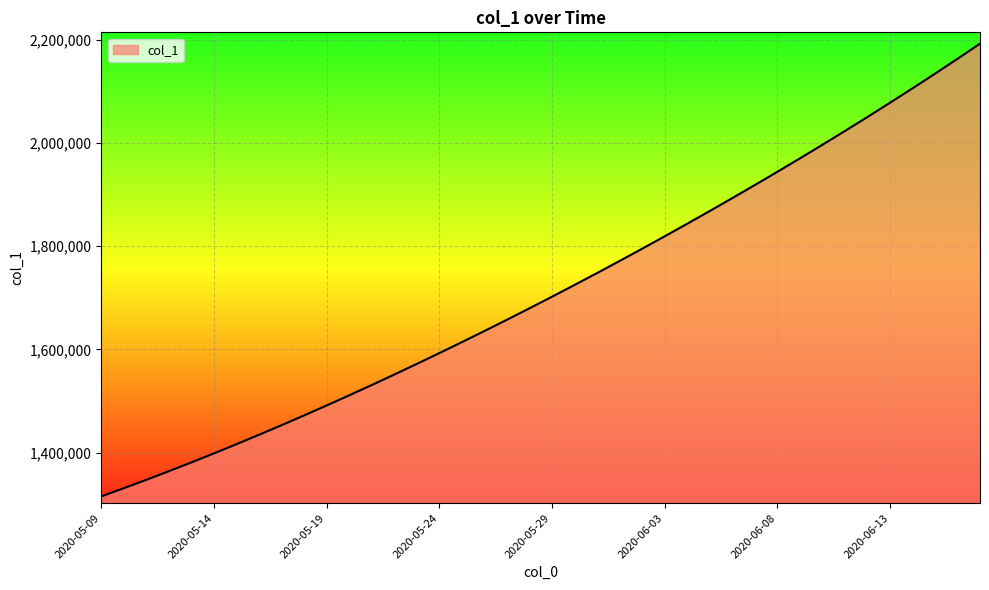

What is the minimum value shown in the chart?

1315099.0